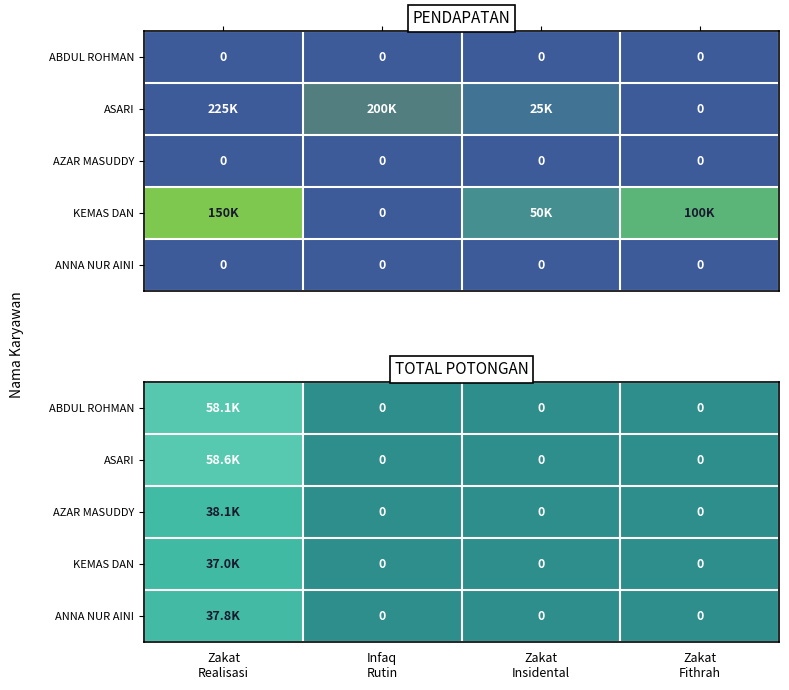

Is the value of AZAR MASUDDY at Infaq Rutin greater than the value of ASARI at Zakat Realisasi?

No